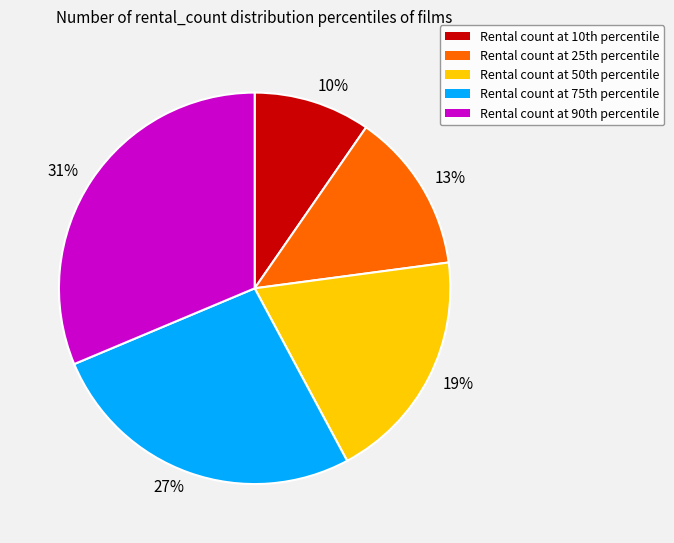

How many segments does this pie chart have?

5